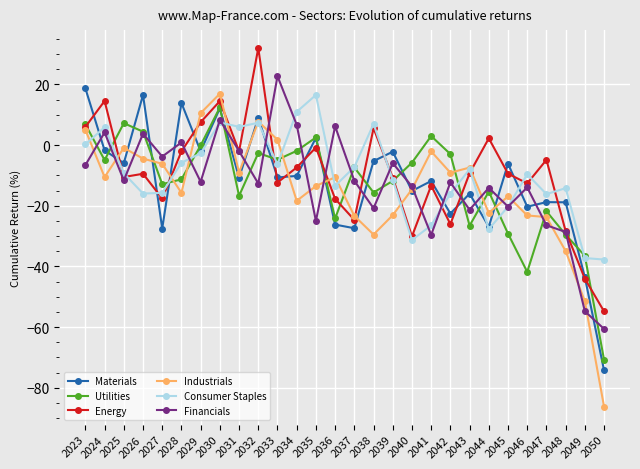

Where does the Consumer Staples series first go above -9?

2023